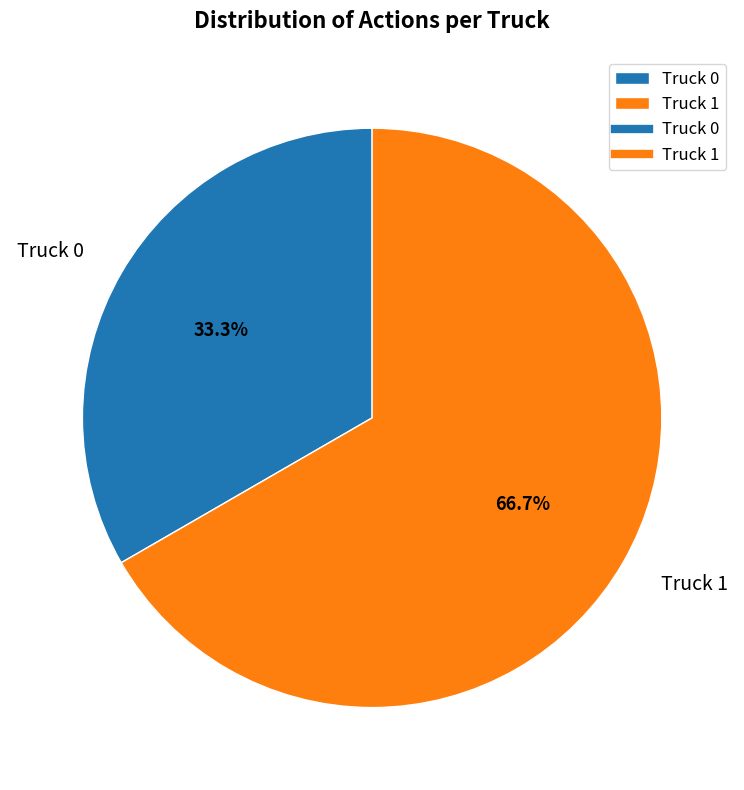

Which slice is the largest?

Truck 1